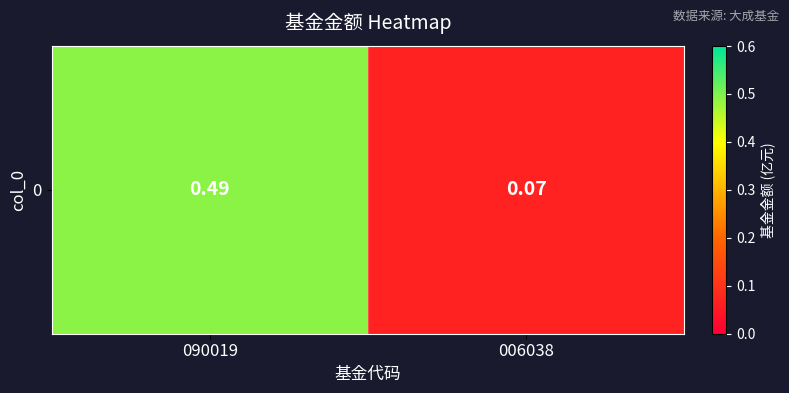

What is the change in value from 090019 to 006038?

-0.4